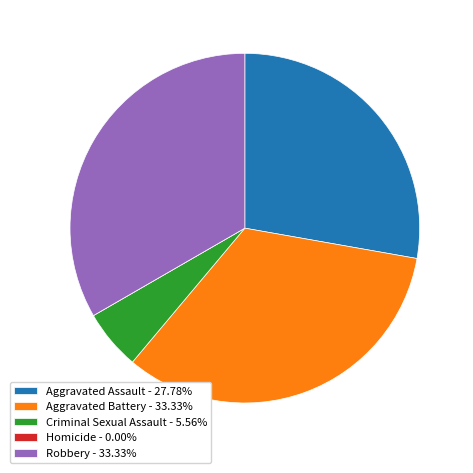

Is it true that Criminal Sexual Assault is 6% of the pie?

True